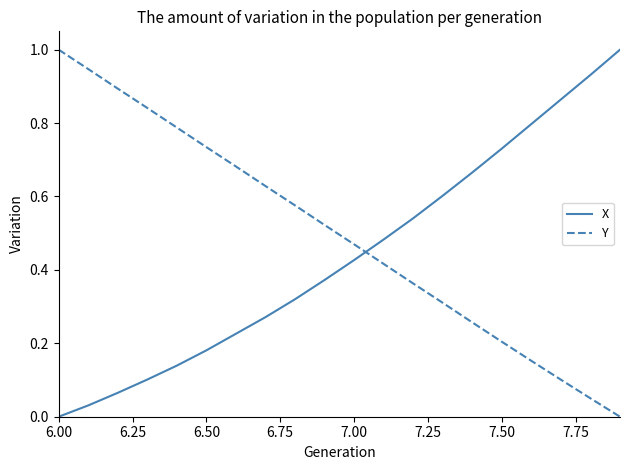

True or false: Y and X cross at least once.

True